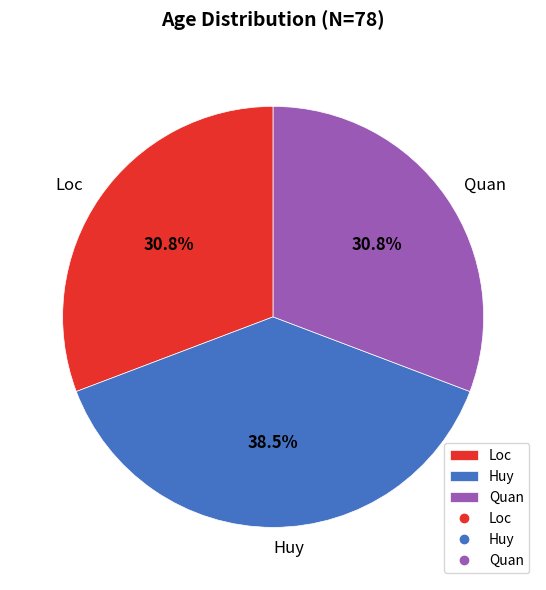

To the nearest percent, what is the average slice percentage?

33%